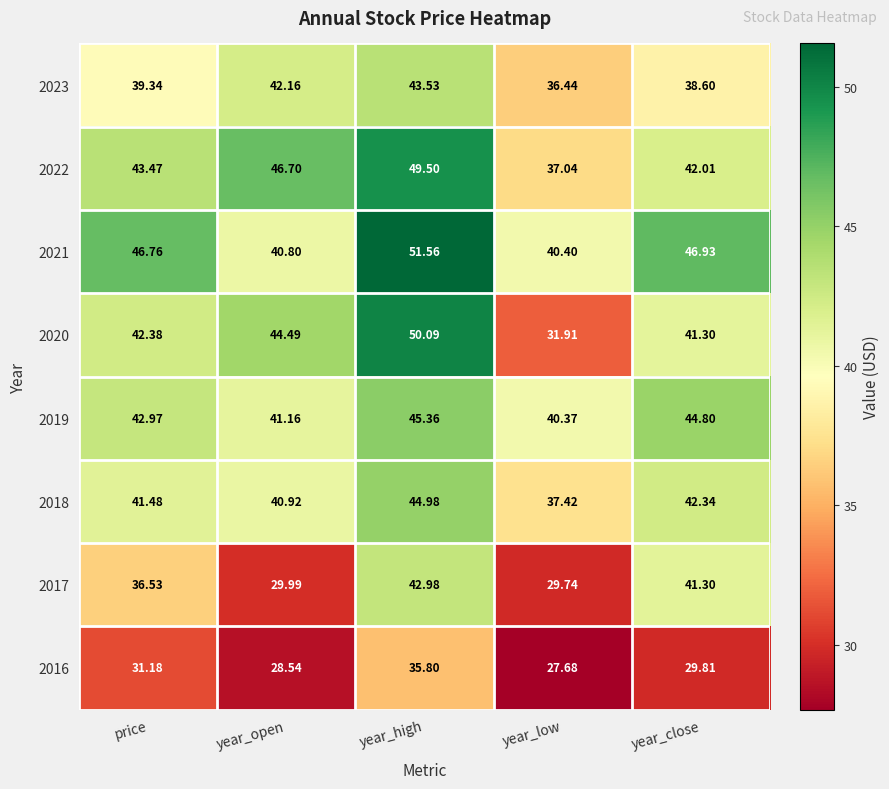

Which category has the highest value in the 2019 series?

year_high